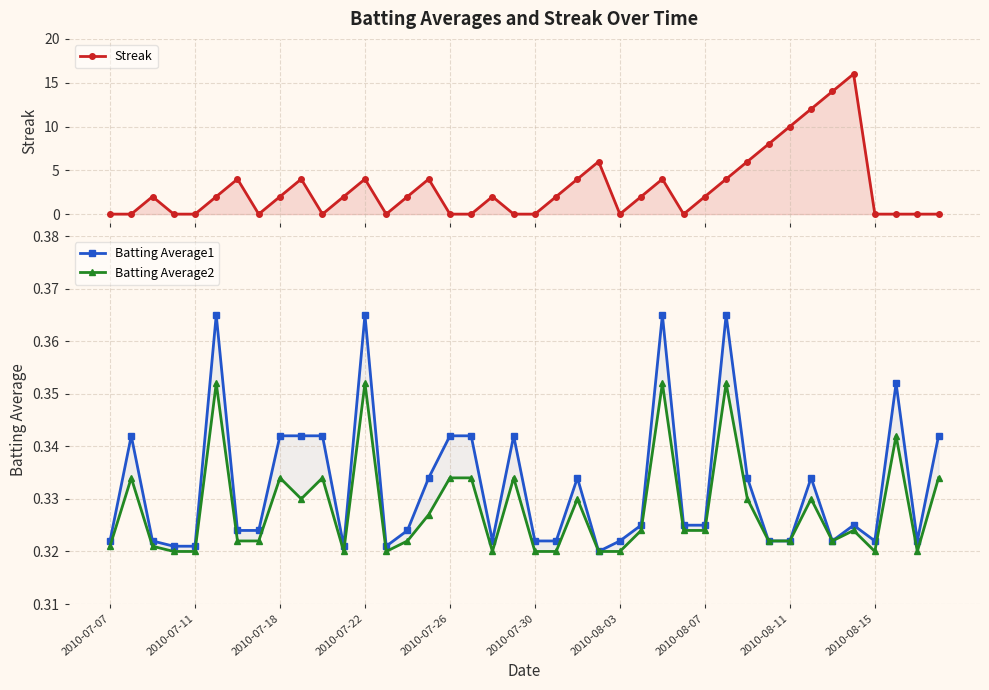

What are all the series names shown in the legend?

Streak, Batting Average1, Batting Average2